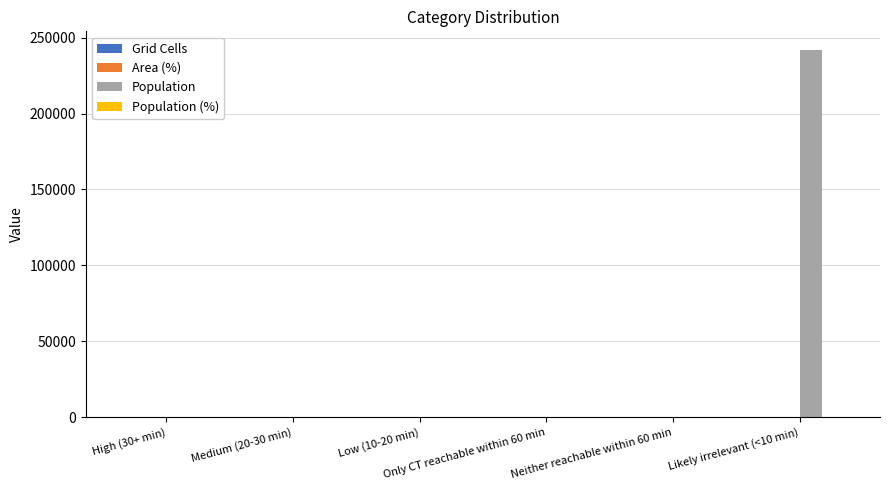

What is the highest value of the Population series?

241982